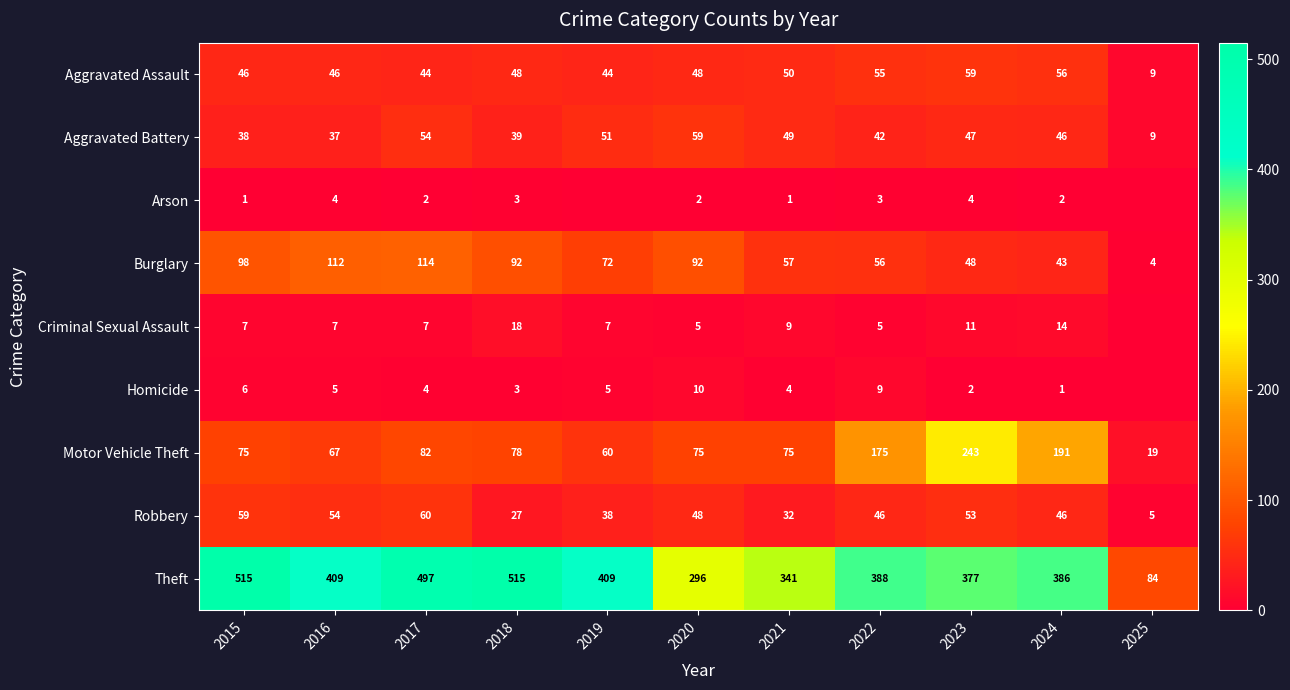

Which series changed the most between 2015 and 2022?

Theft